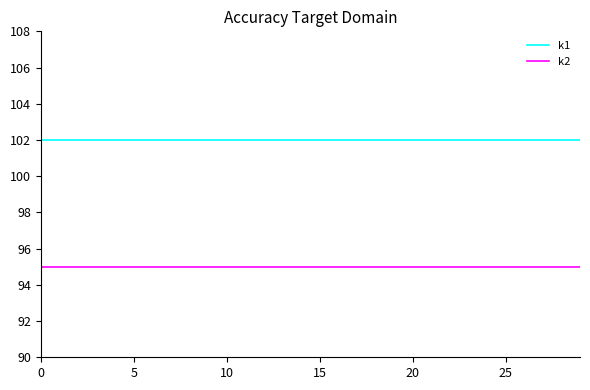

What are all the series names shown in the legend?

k1, k2